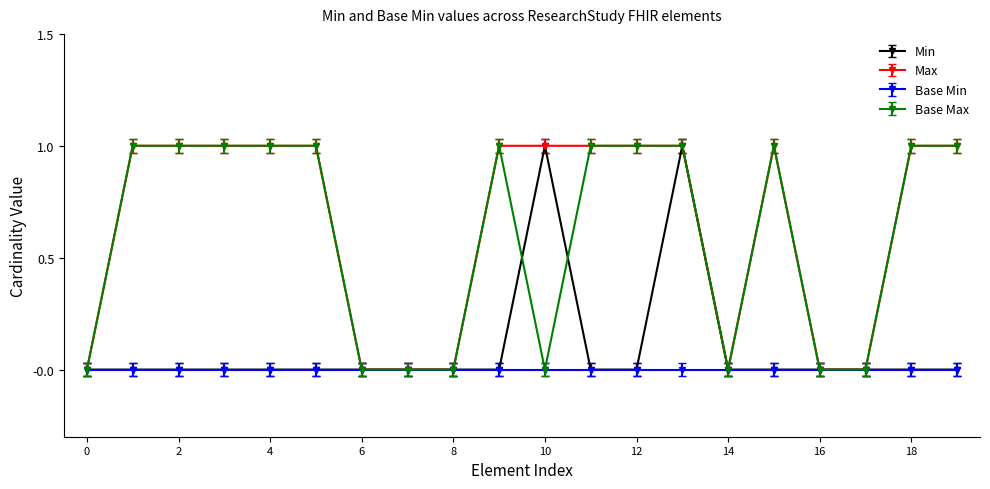

What is the value of the Base Max point at the 2nd from the left?

1